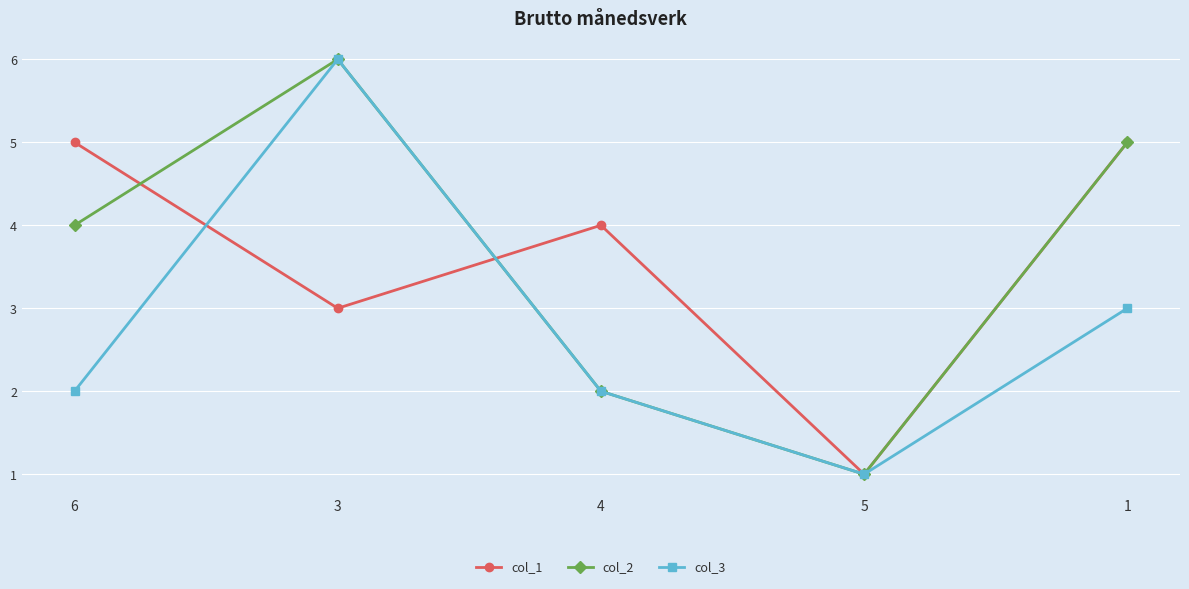

What is the approximate value of col_2 at 3?

6